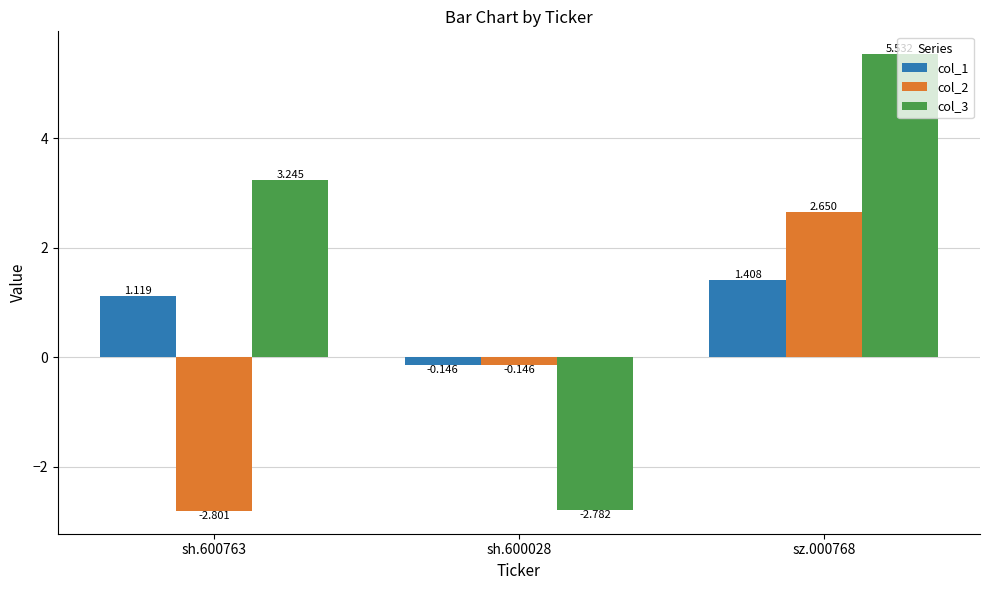

What is the label of the 3rd bar from the right?

sh.600763